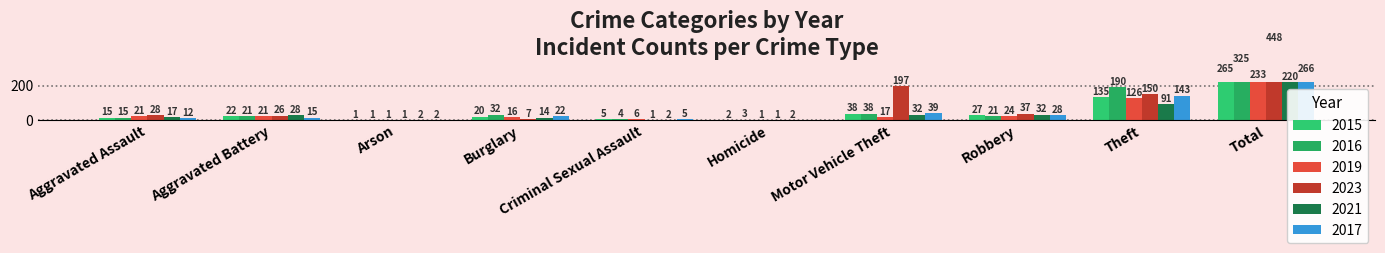

At which label does 2015 reach its minimum?

Arson